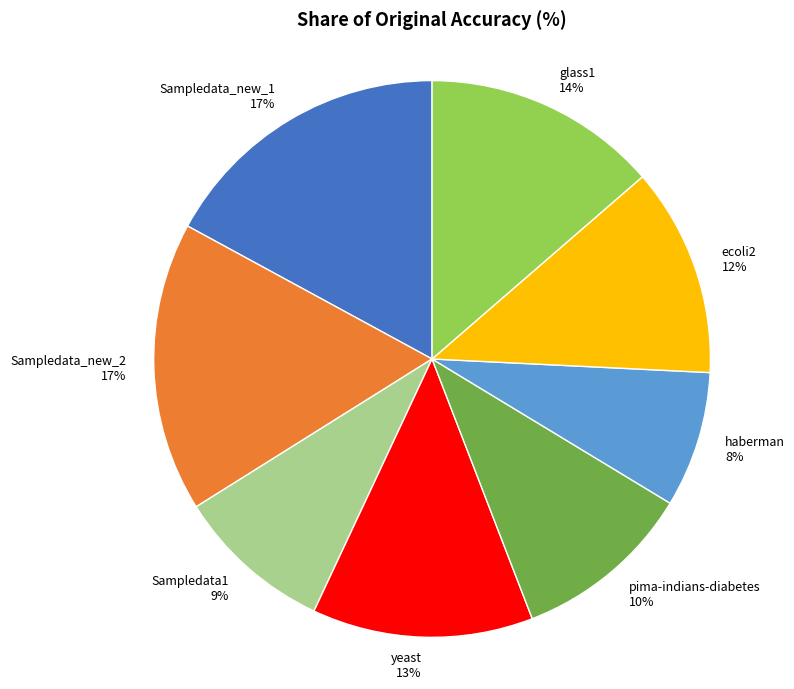

Between haberman and pima-indians-diabetes, which is larger?

pima-indians-diabetes